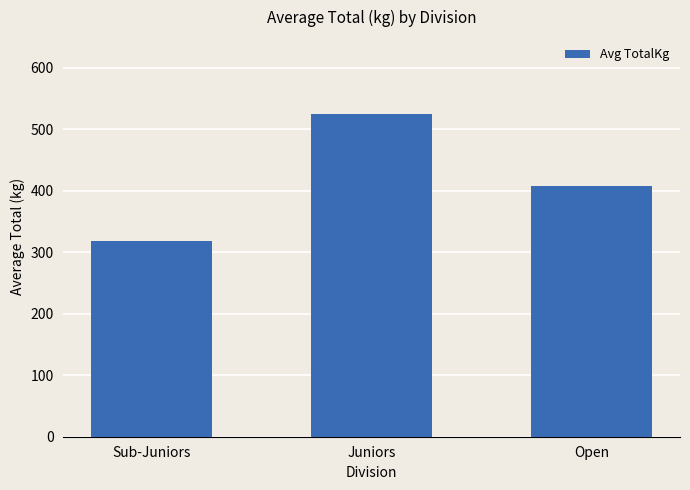

Reading left to right, transcribe all the data shown in this chart.

318.1	525.0	408.1